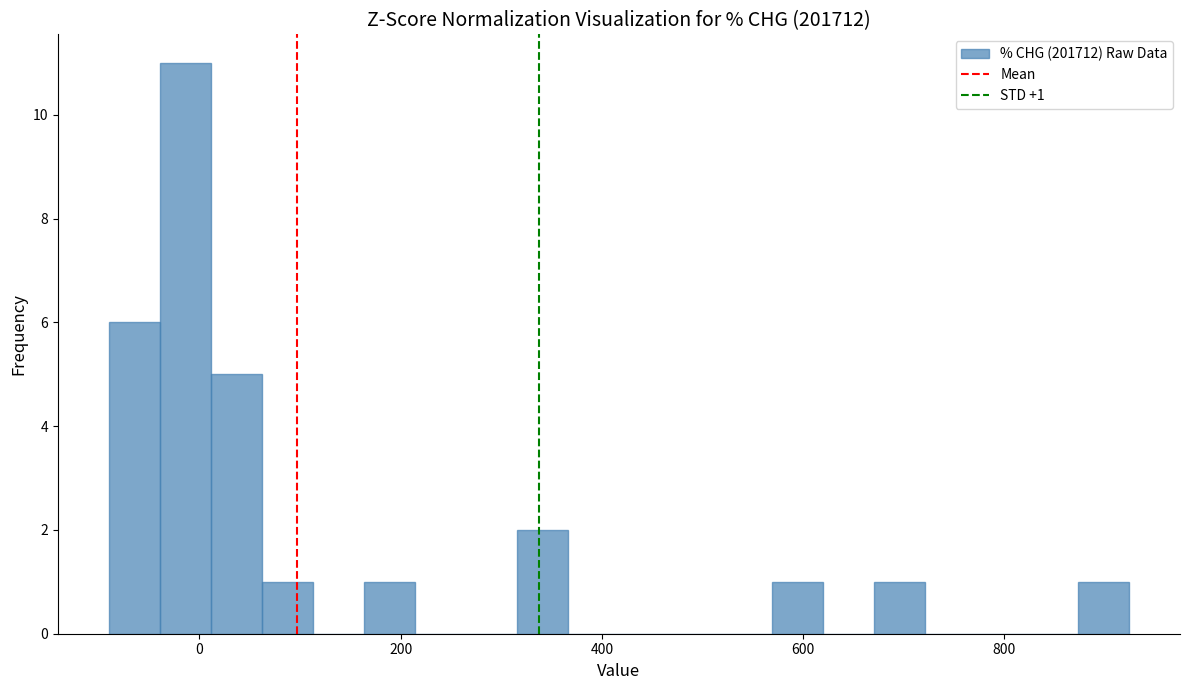

Read against the x-axis, roughly where is the centre of the tallest bar?

-20